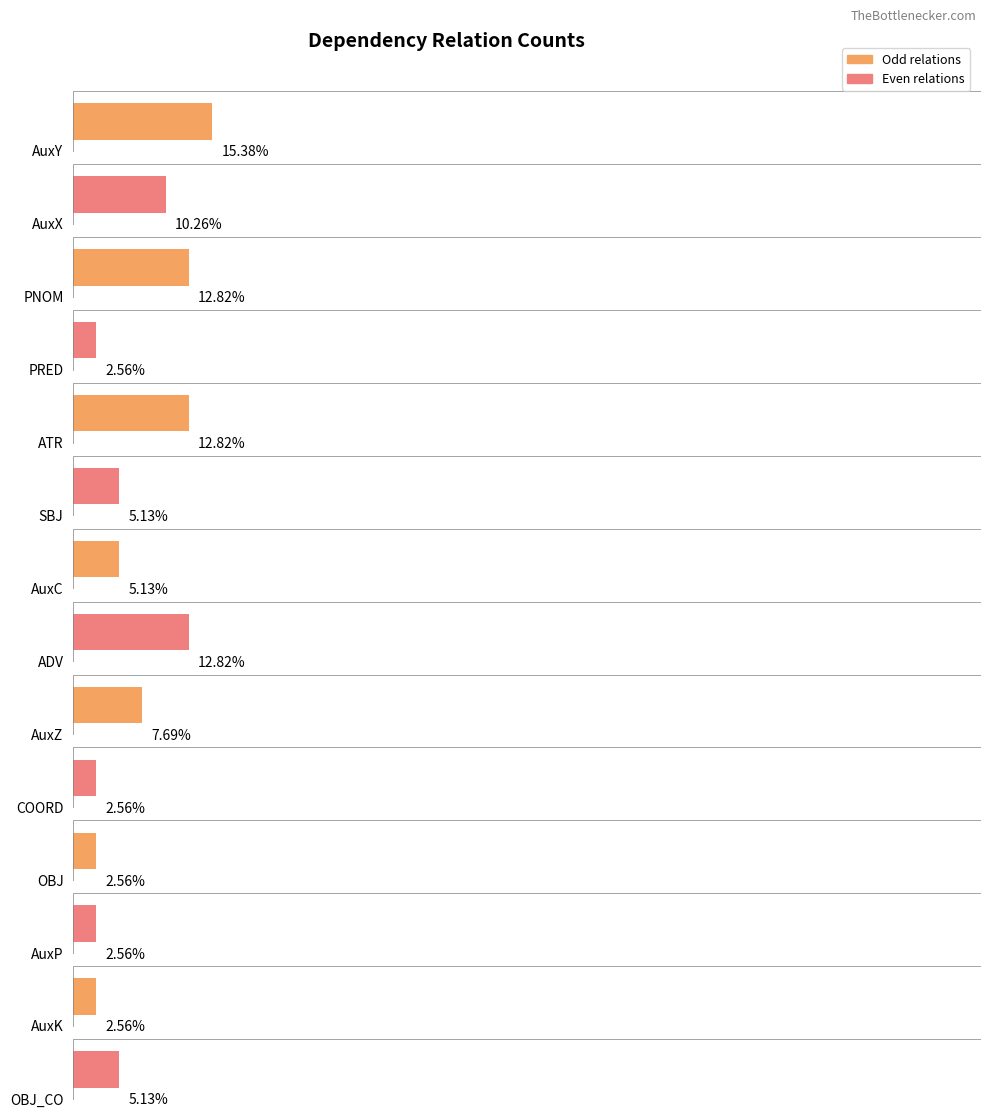

What is the value of the 13th bar from the left?

1